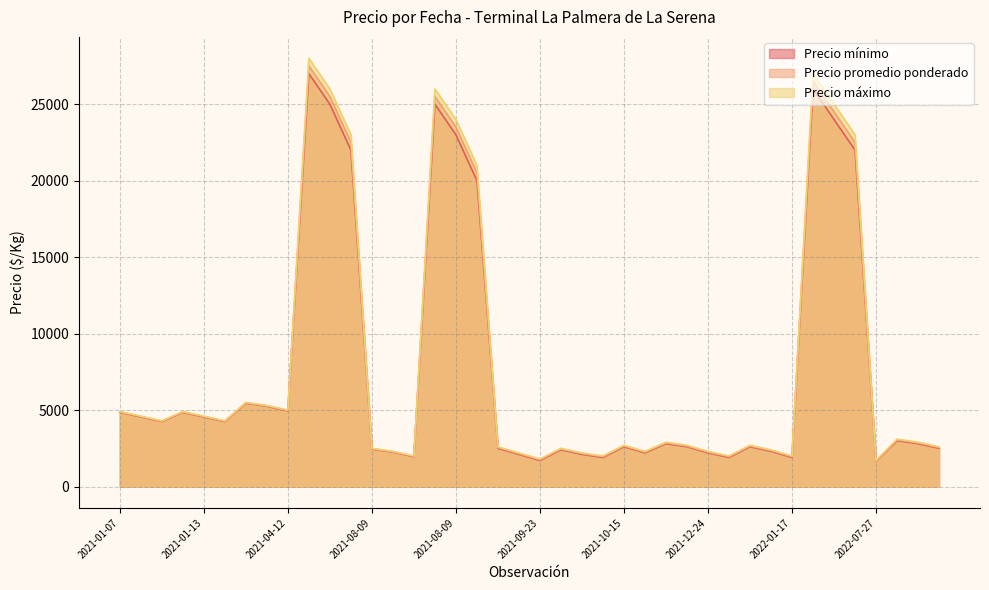

How many lines are shown in the chart?

3